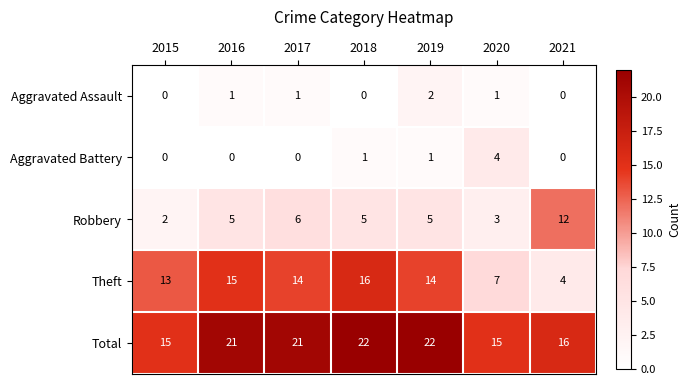

At how many categories does at least one series exceed 5?

7